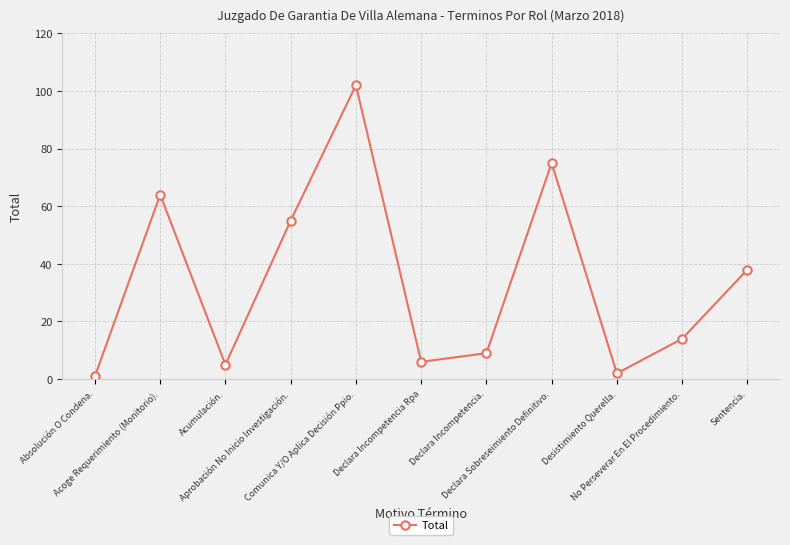

What is the ratio of the value at Acoge Requerimiento (Monitorio). to the value at Aprobación No Inicio Investigación.?

1.2